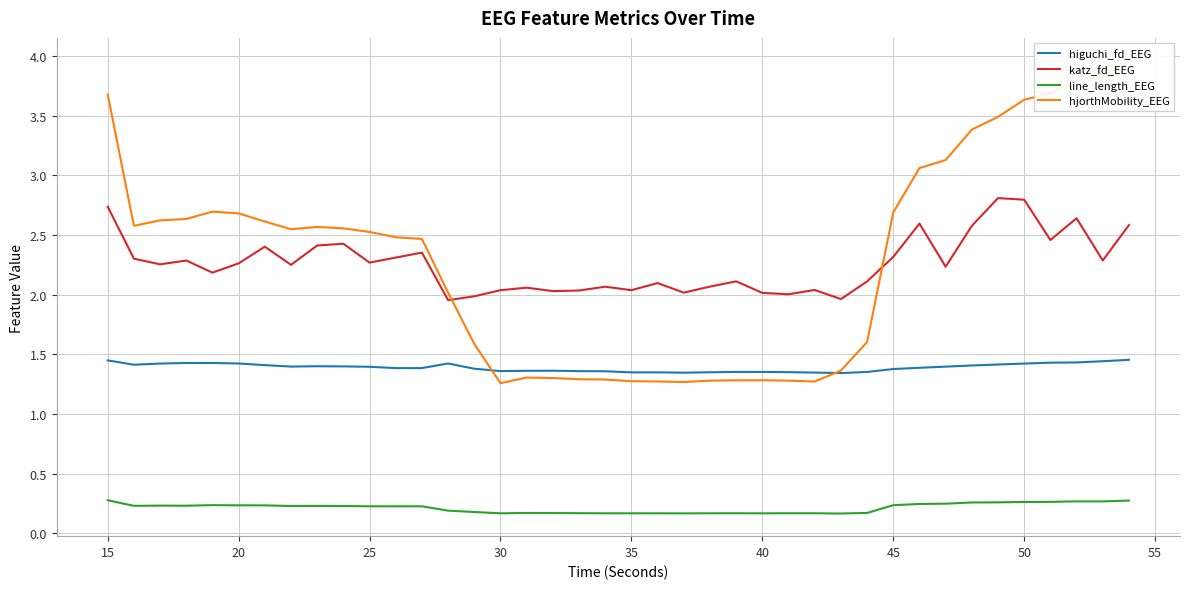

True or false: line_length_EEG has a value of 0.1 at 15.

False